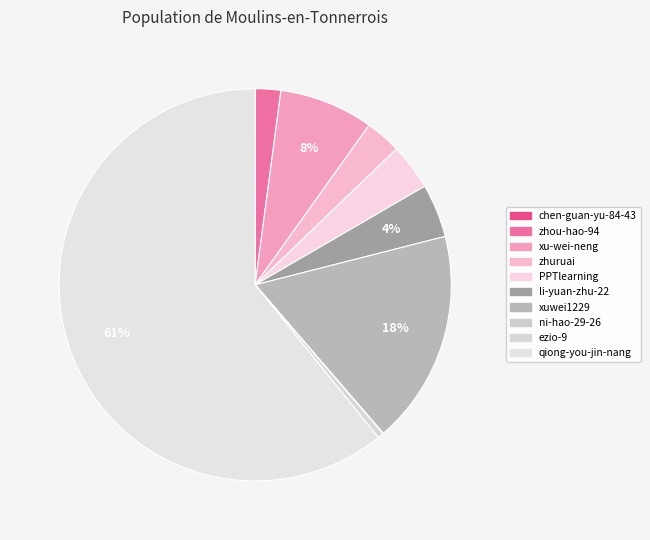

To the nearest percent, what is the difference between the xu-wei-neng and ezio-9 slice percentages?

7%